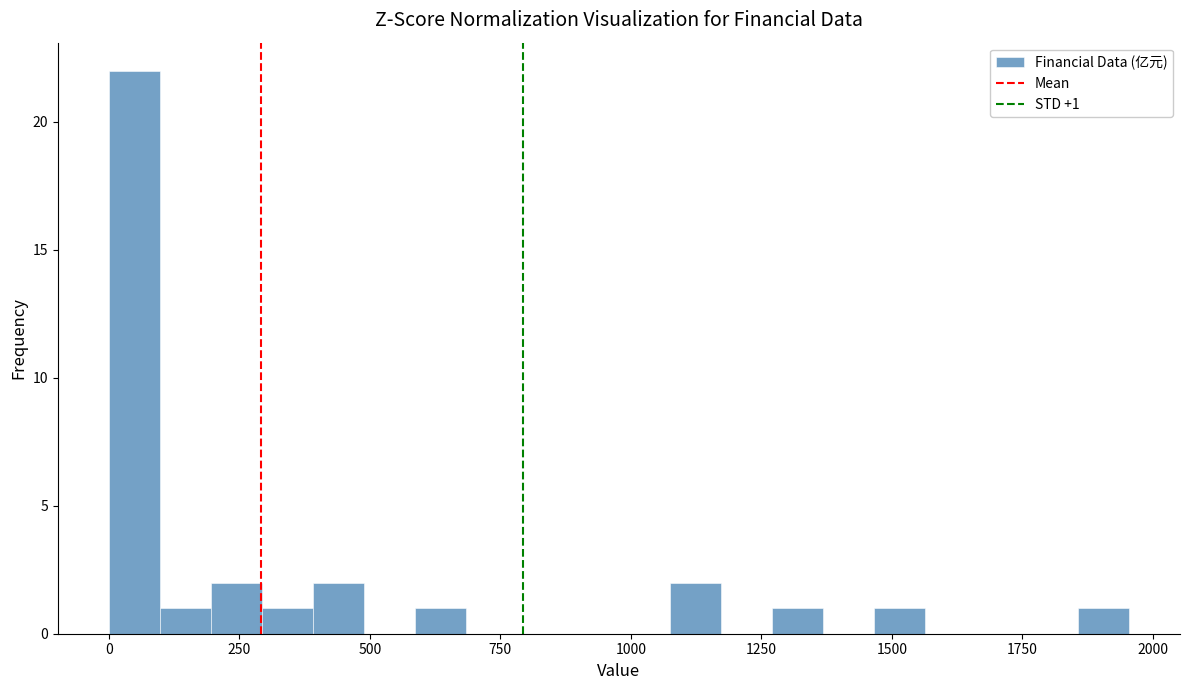

Around what value on the x-axis is the tallest bar? Give the approximate position of its centre, as read against the axis.

50